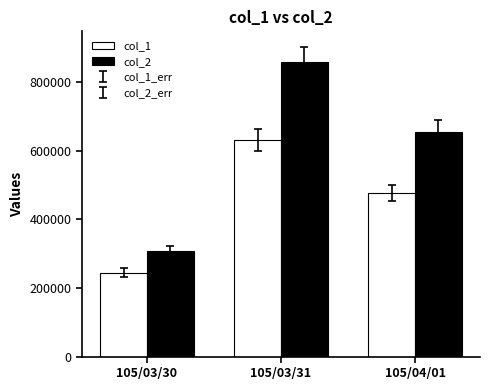

What is the spread (max minus min) of values at 105/03/30?

63080